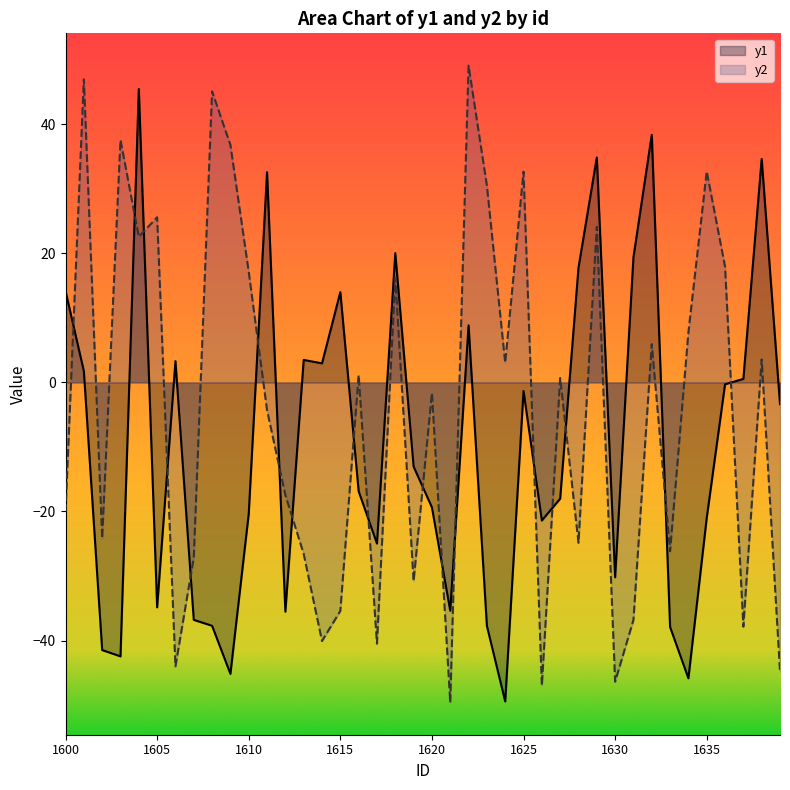

Reading left to right, what are all the values shown in this chart?

y1: 14.2	1.8	-41.5	-42.5	45.5	-34.9	3.3	-36.8	-37.7	-45.2	-20.4	32.6	-35.5	3.5	3.0	14.0	-16.9	-25.0	20.0	-13.0	-19.4	-35.4	8.8	-37.7	-49.4	-1.3	-21.4	-18.0	17.8	34.9	-30.2	19.4	38.4	-37.9	-45.9	-21.0	-0.3	0.5	34.6	-3.4
y2: -20.1	47.0	-24.2	37.6	22.6	25.6	-44.0	-27.2	45.1	36.8	17.2	-4.3	-17.5	-26.6	-40.1	-35.4	1.1	-40.5	16.2	-30.8	-1.6	-49.6	49.1	30.5	3.0	32.7	-47.0	0.7	-24.9	24.1	-46.4	-36.8	5.9	-26.2	7.8	32.7	17.9	-37.8	3.6	-44.8